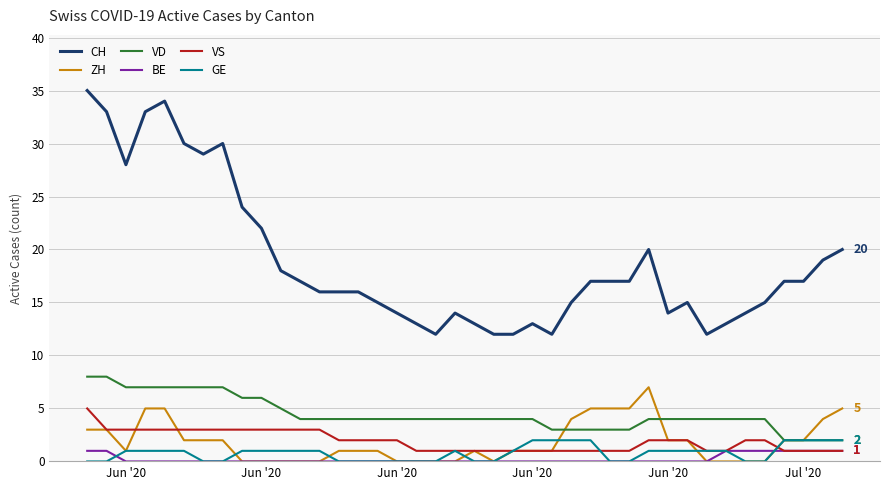

True or false: VD and VS intersect in this chart.

False